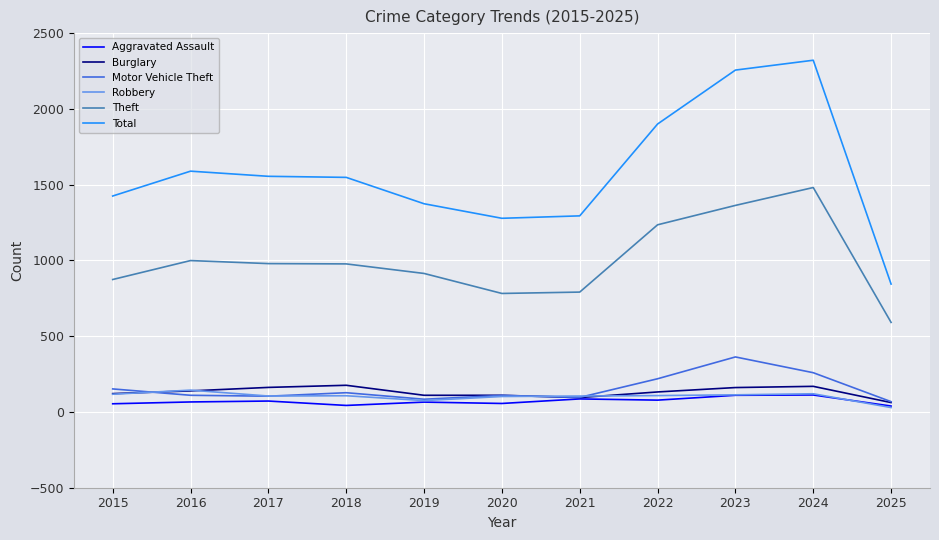

Does the chart display data point markers on the line(s)?

No